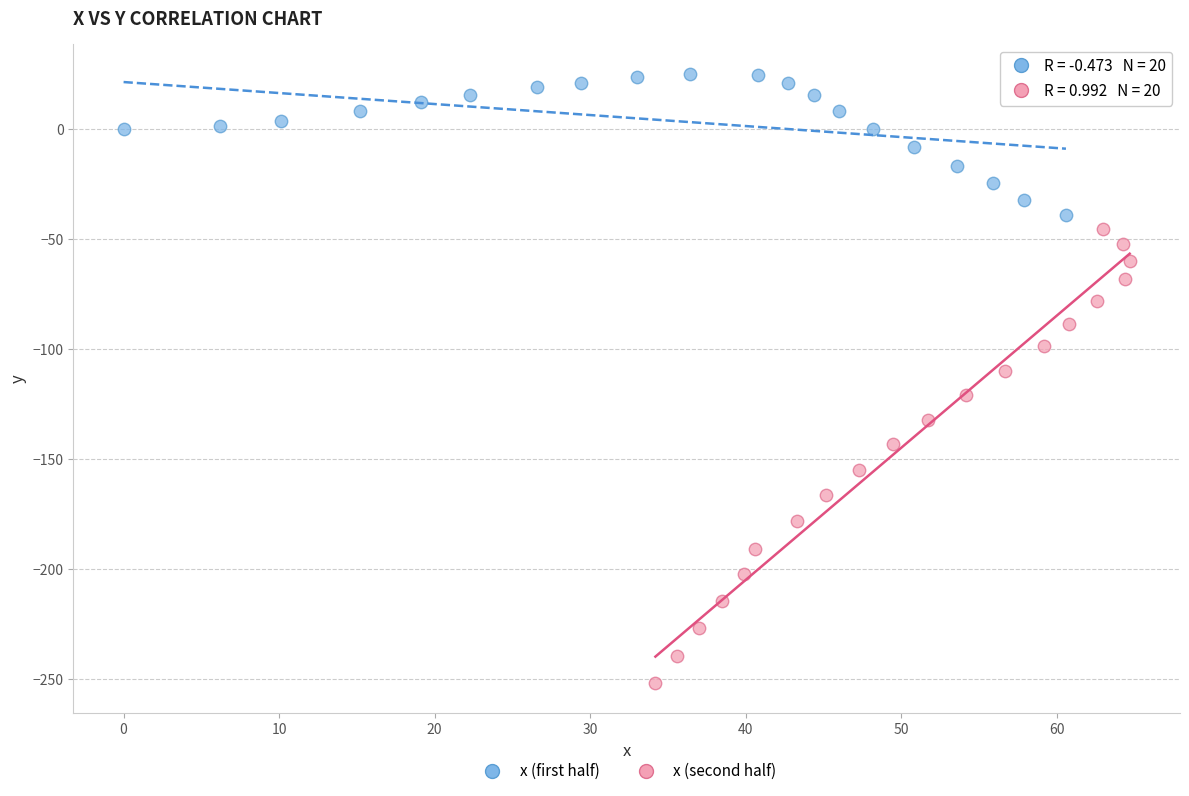

Which series reaches the minimum Y coordinate?

x (second half)